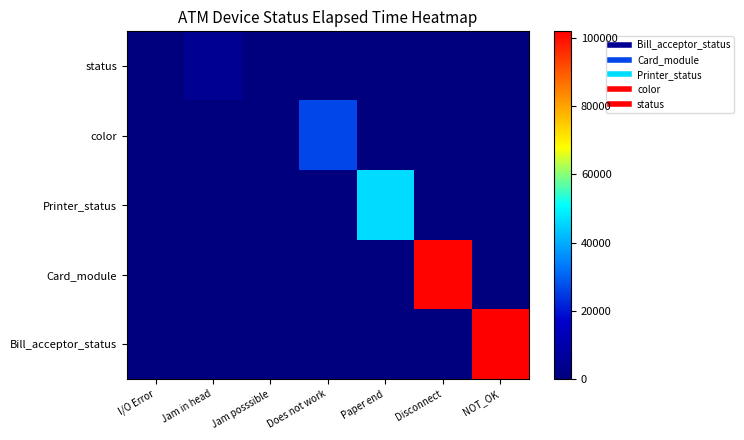

Count the number of categories in the chart.

7